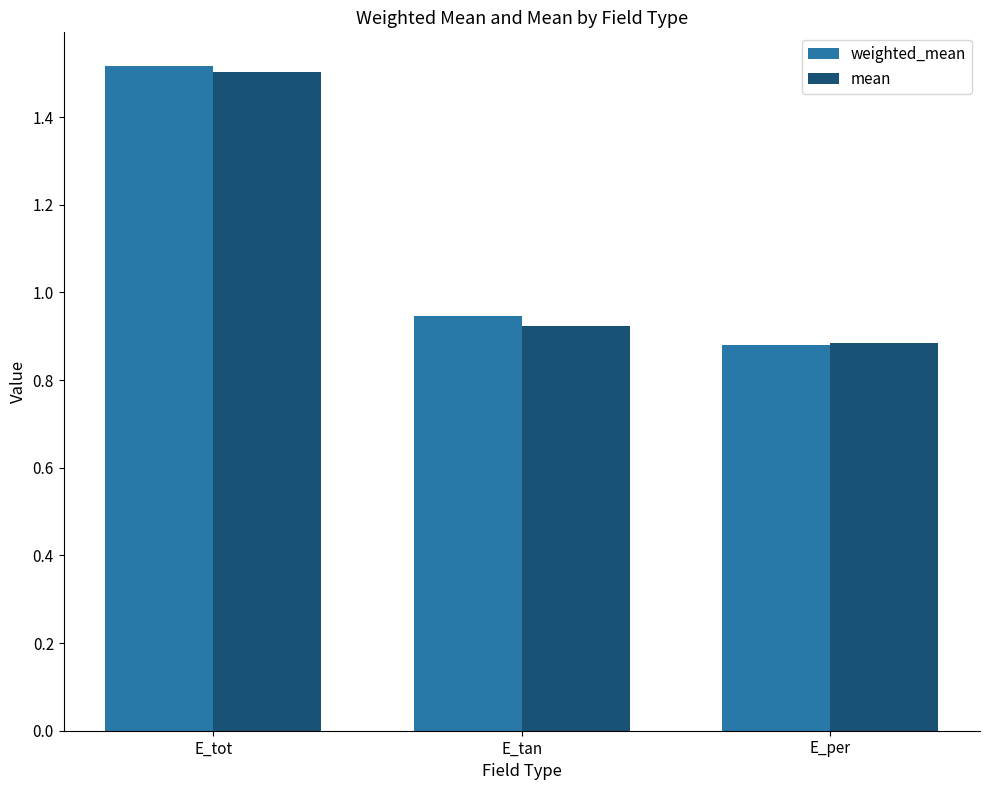

List the series in order of their peak value, lowest first.

mean, weighted_mean